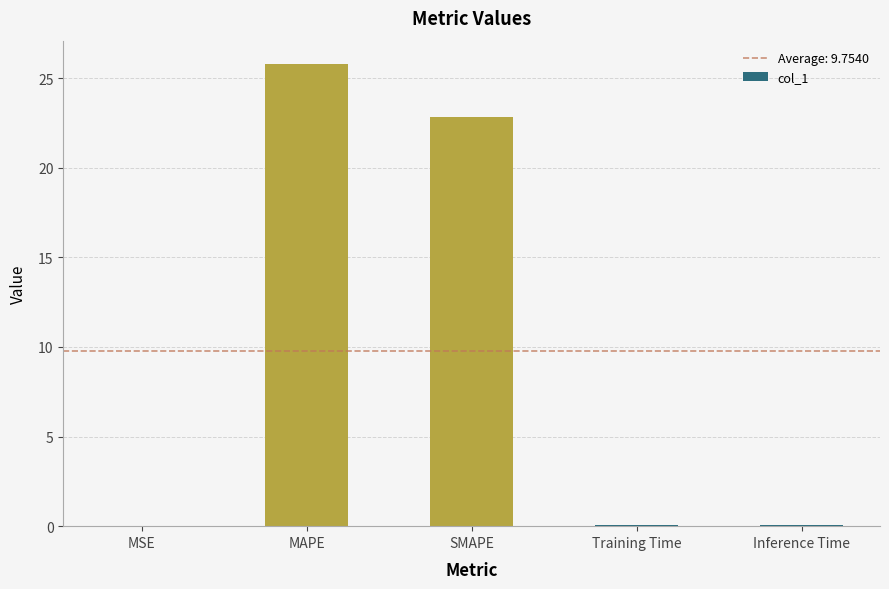

At which category does the chart reach its peak across all series?

MAPE